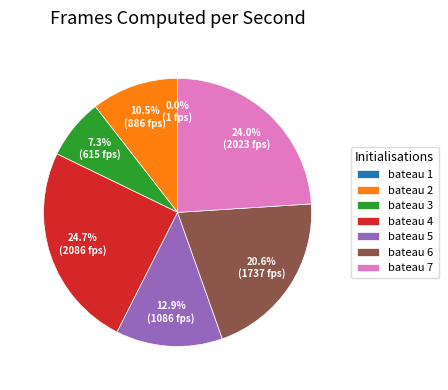

True or false: bateau 3 accounts for 7% of the total.

True